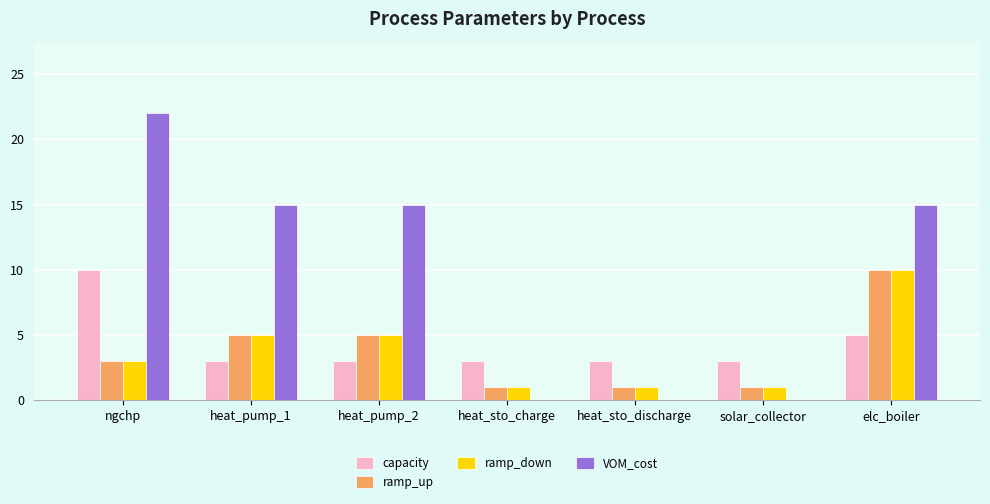

Which series changed the most between ngchp and heat_sto_discharge?

VOM_cost